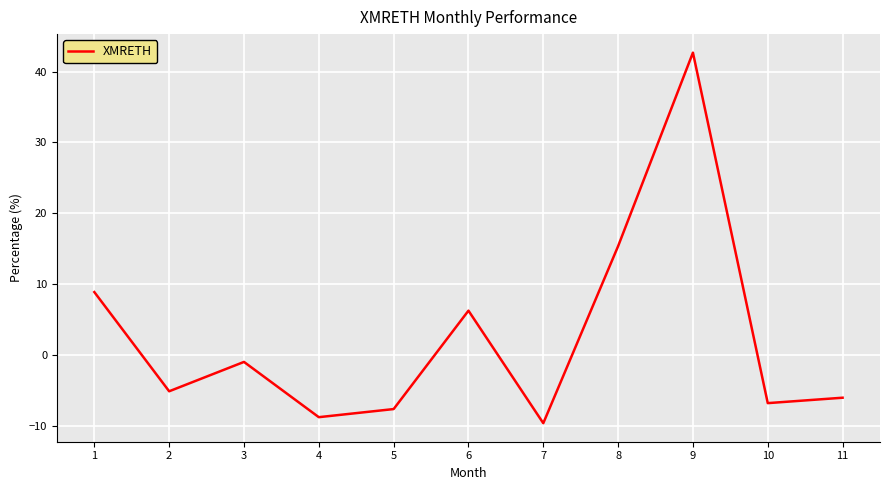

List the labels in order of value, smallest first.

7, 4, 5, 10, 11, 2, 3, 6, 1, 8, 9